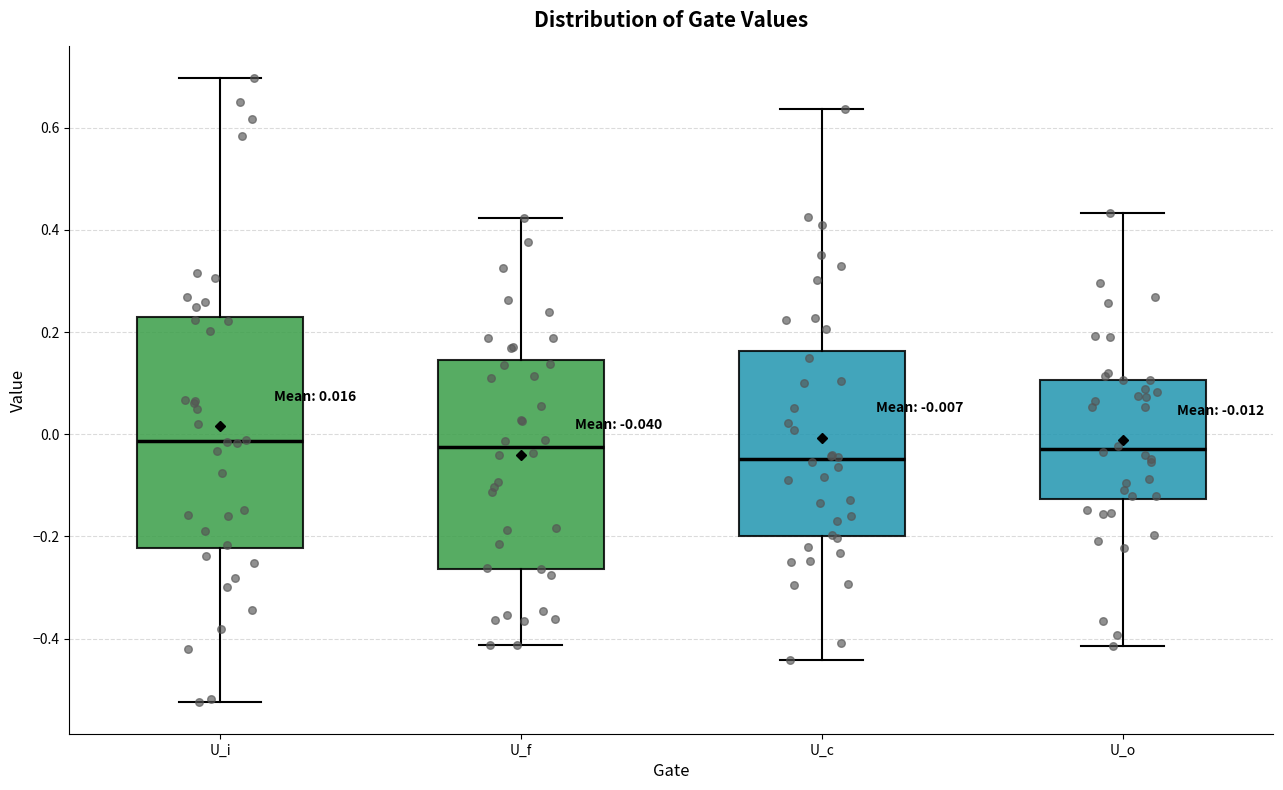

Which box has the lowest median line?

U_c